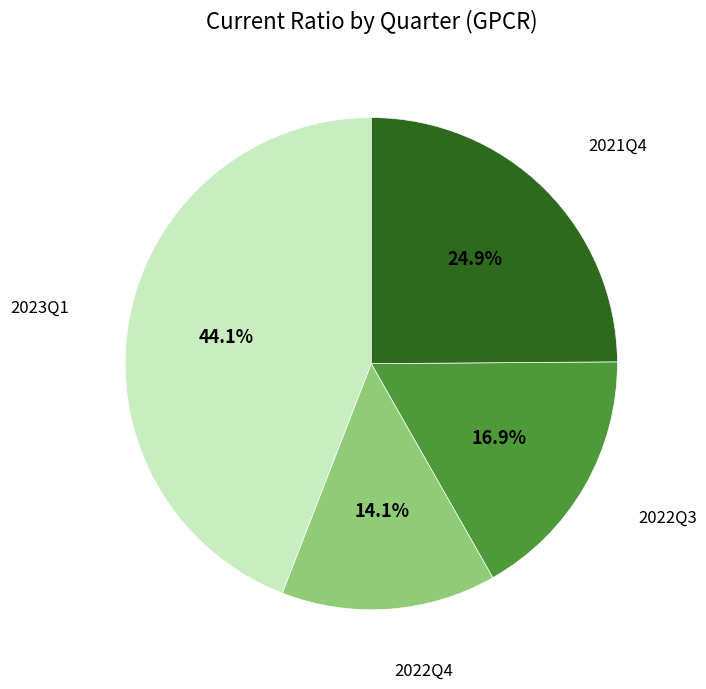

Does any single category account for the majority?

No